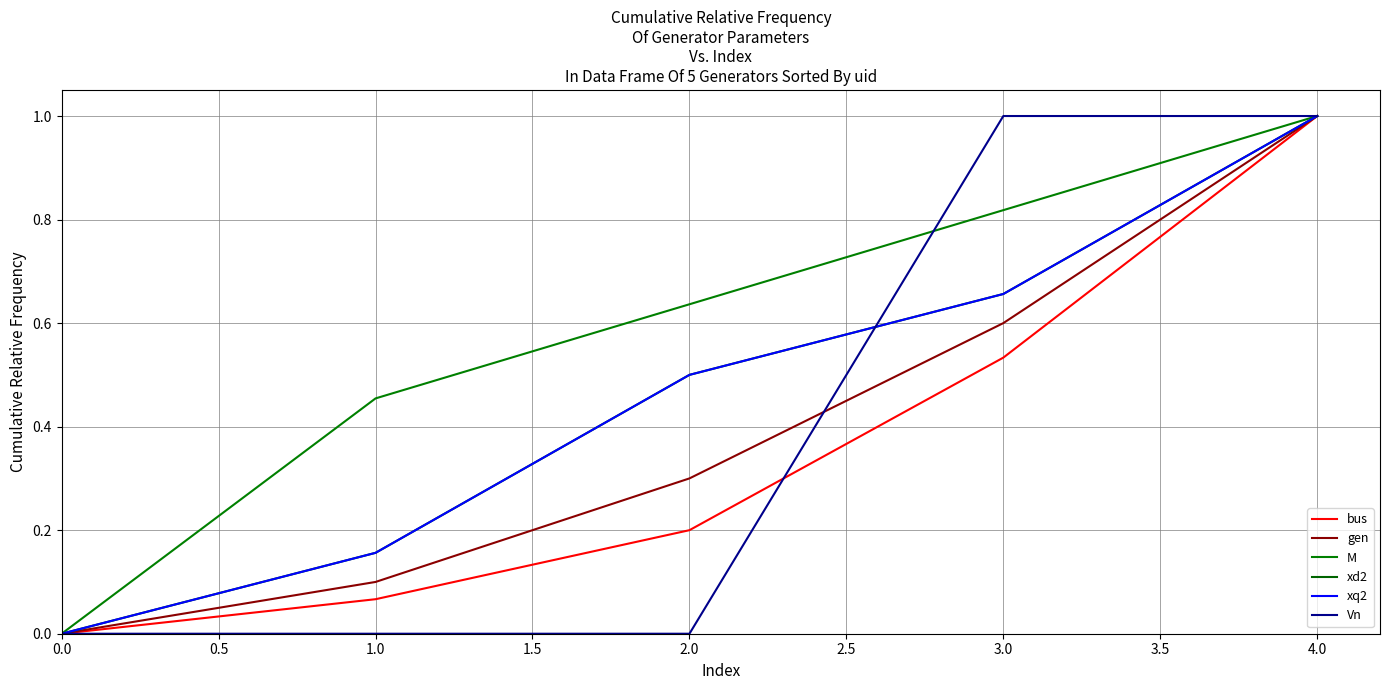

Count the xq2 values in the range 0 to 1.

5